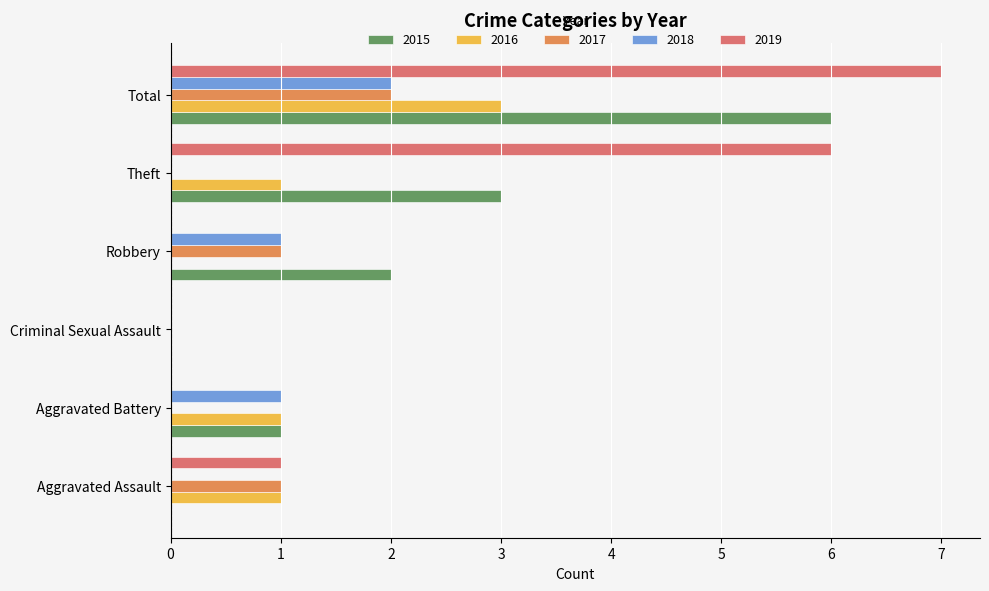

Is it true that 2018 equals 1 at Theft?

False